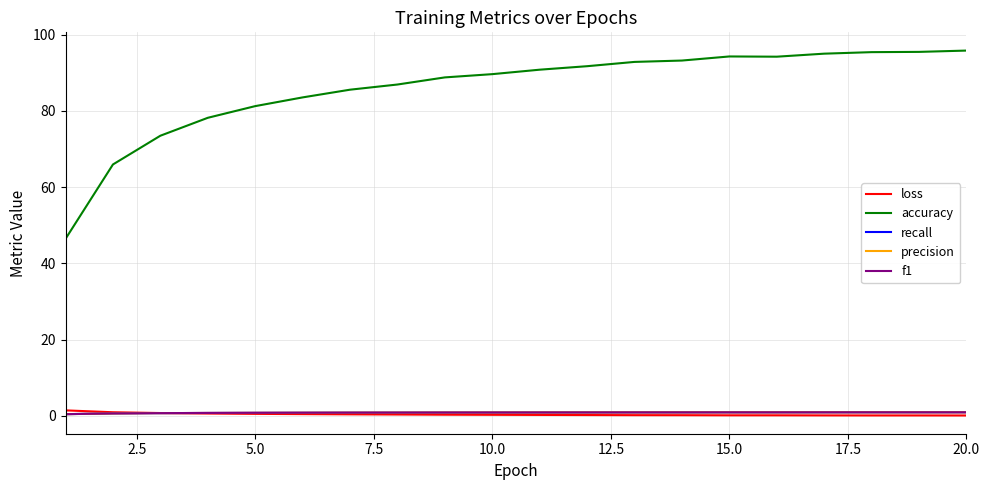

Which series has the widest spread of values?

accuracy